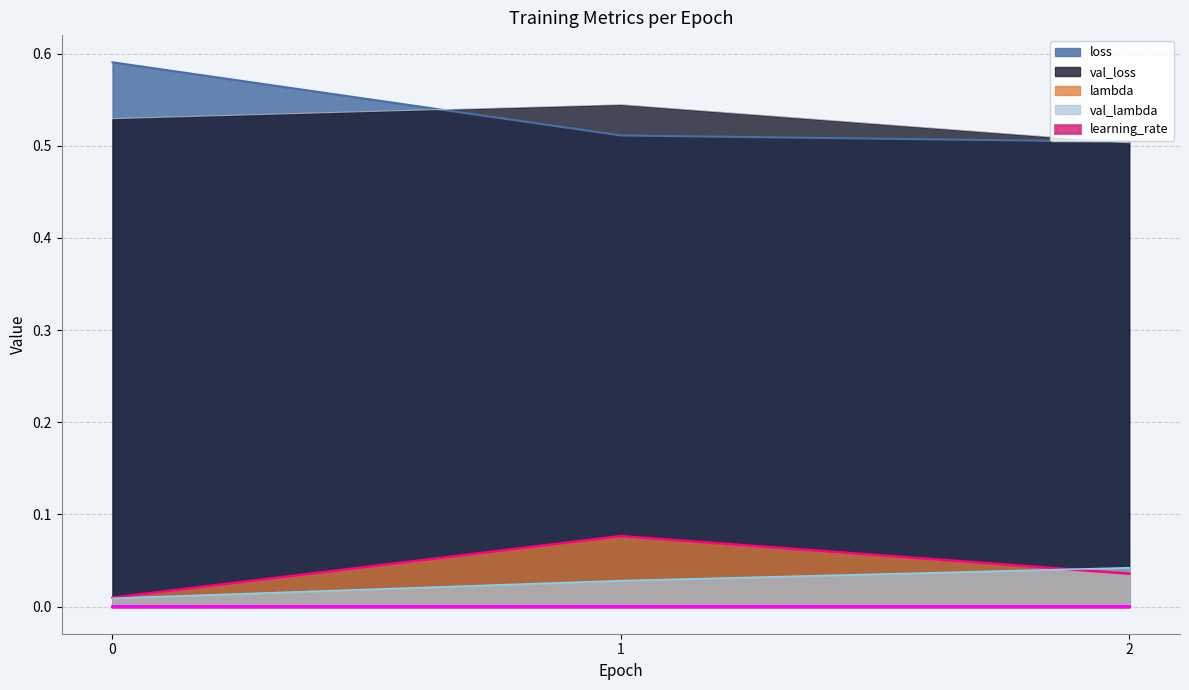

At which category is the sum across all series the highest?

1